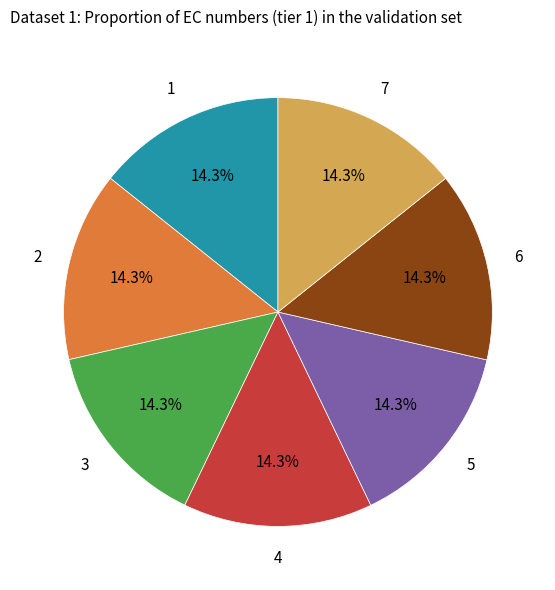

Does any single category account for the majority?

No